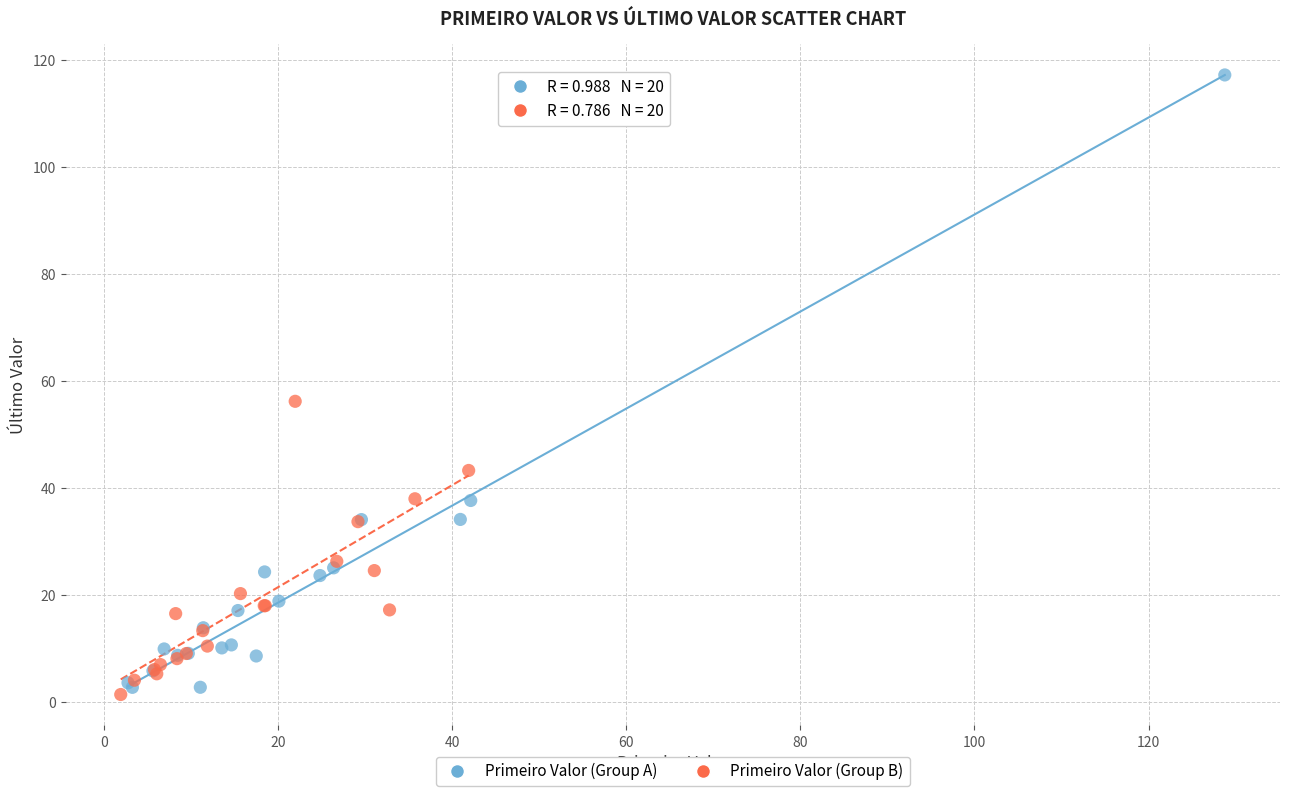

Which series reaches the maximum Y coordinate?

Primeiro Valor (Group A)